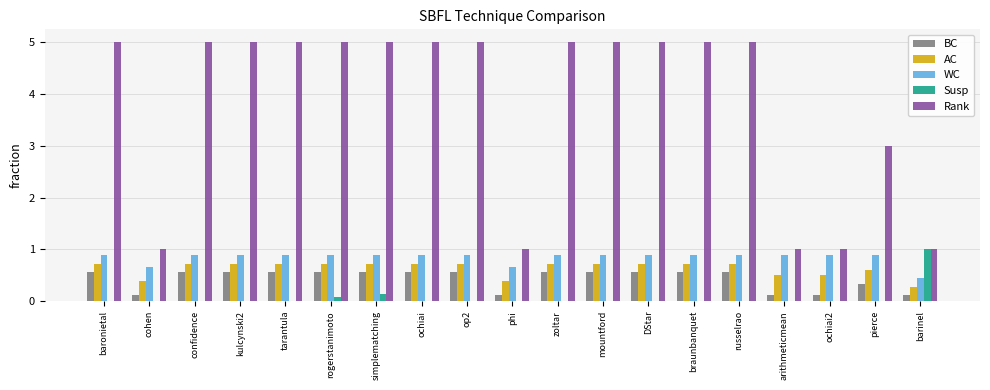

Reading left to right, transcribe all the data shown in this chart.

BC: 0.6	0.1	0.6	0.6	0.6	0.6	0.6	0.6	0.6	0.1	0.6	0.6	0.6	0.6	0.6	0.1	0.1	0.3	0.1
AC: 0.7	0.4	0.7	0.7	0.7	0.7	0.7	0.7	0.7	0.4	0.7	0.7	0.7	0.7	0.7	0.5	0.5	0.6	0.3
WC: 0.9	0.7	0.9	0.9	0.9	0.9	0.9	0.9	0.9	0.7	0.9	0.9	0.9	0.9	0.9	0.9	0.9	0.9	0.4
Susp: 0.0	0.0	0.0	0.0	0.0	0.1	0.1	0.0	0.0	0.0	0.0	0.0	0.0	0.0	0.0	0.0	0.0	0.0	1.0
Rank: 5.0	1.0	5.0	5.0	5.0	5.0	5.0	5.0	5.0	1.0	5.0	5.0	5.0	5.0	5.0	1.0	1.0	3.0	1.0